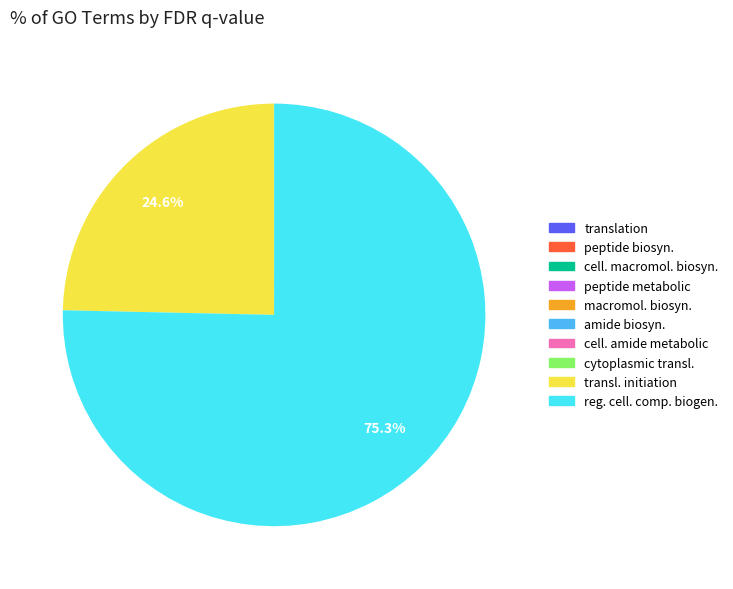

Which category accounts for the majority?

reg. cell. comp. biogen.